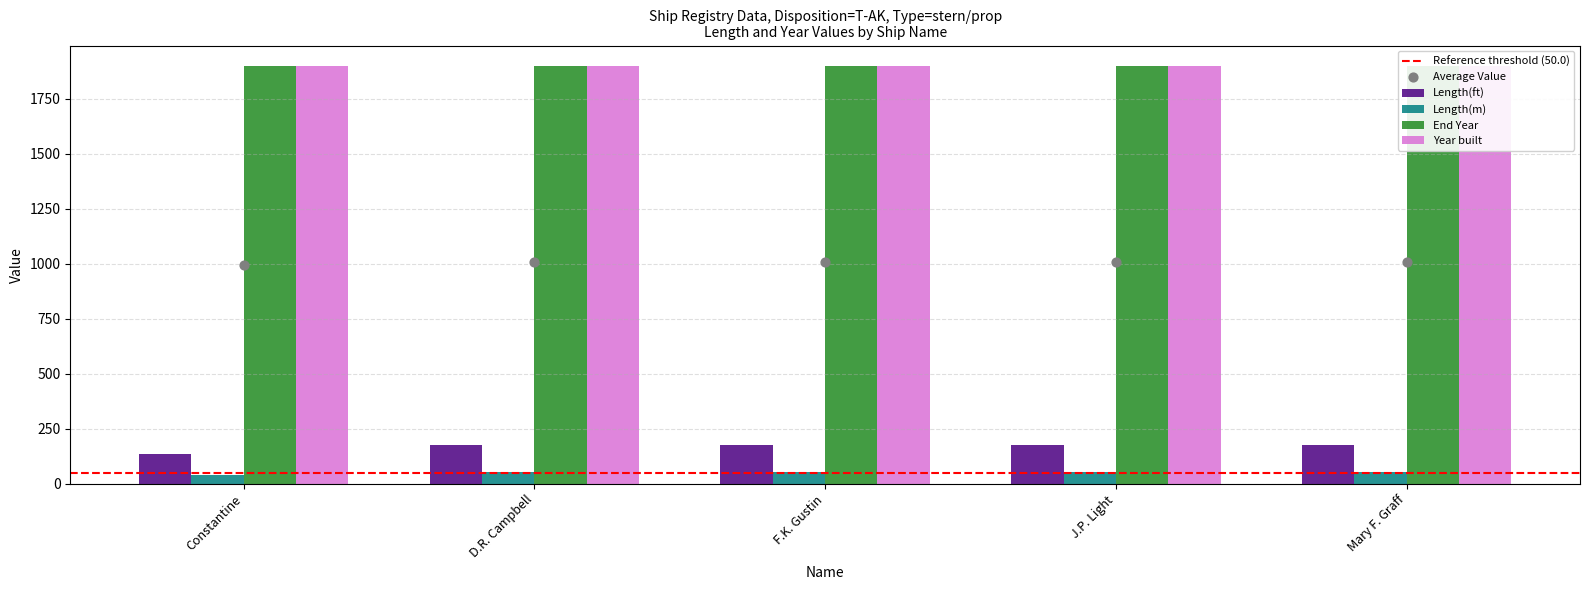

At how many categories does at least one series exceed 94?

5